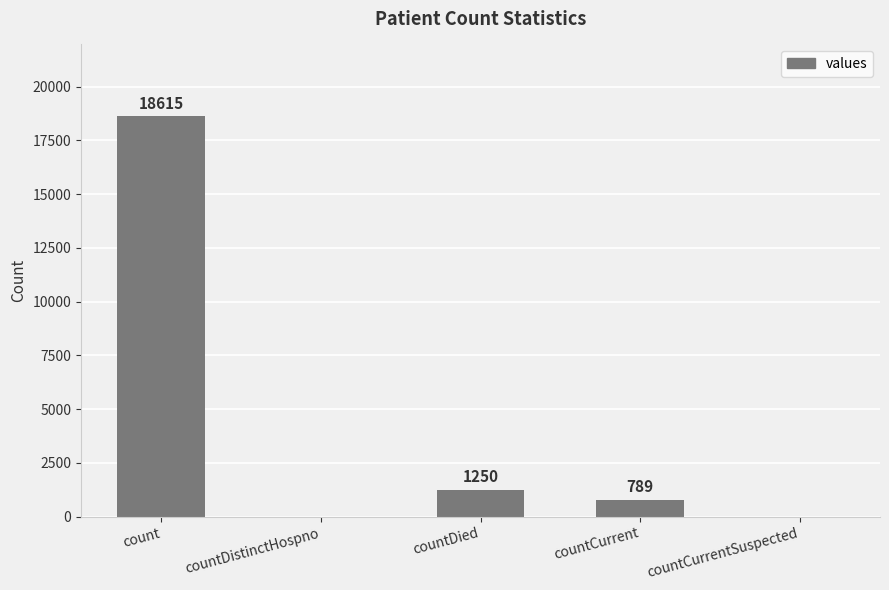

Where is the data nearest to the value 9307?

countDied